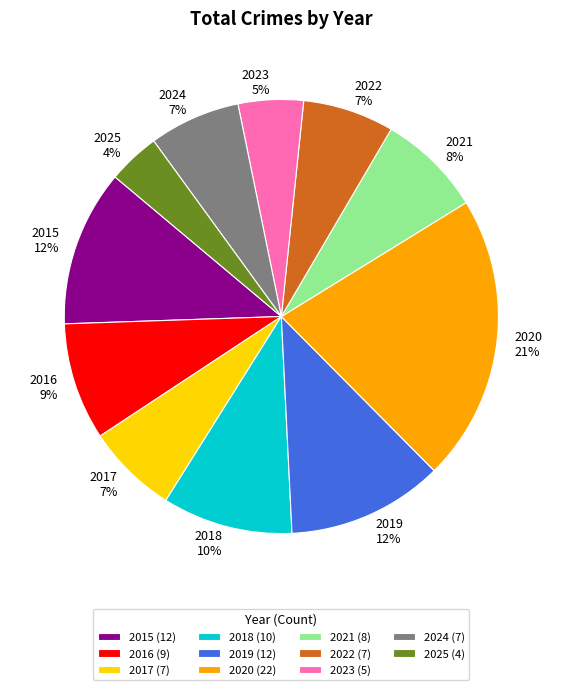

To the nearest percent, what is the difference between the largest and smallest slice percentages?

17%